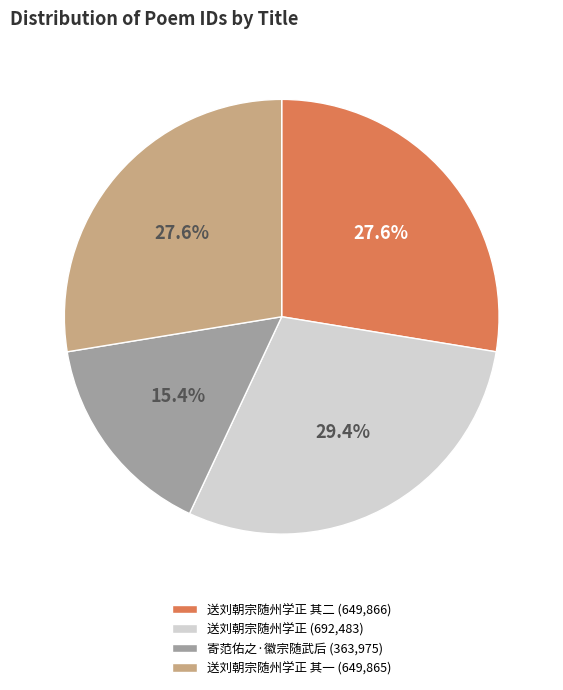

Is 送刘朝宗随州学正 其一 (649,865) the majority of the pie?

No